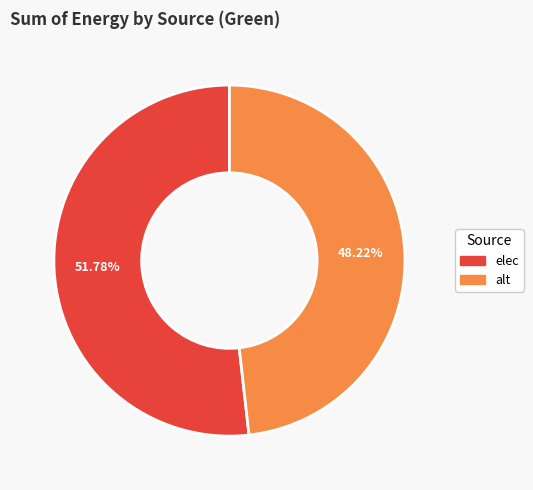

How many slices are in this pie chart?

2